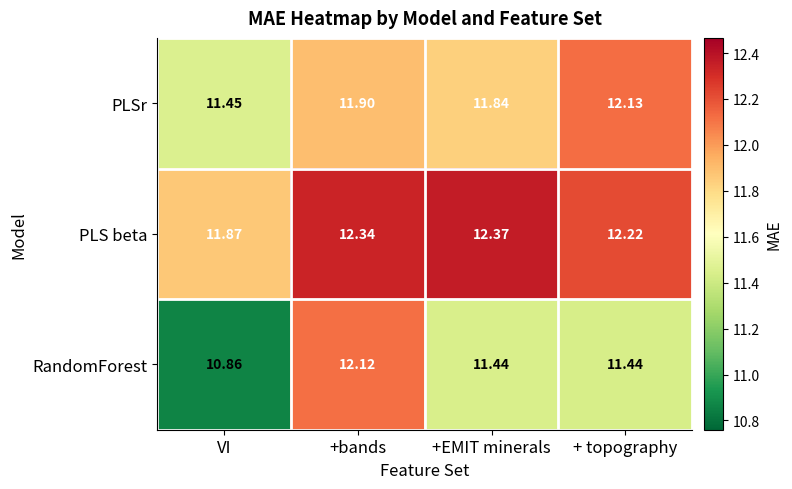

Which series has the widest spread of values?

RandomForest